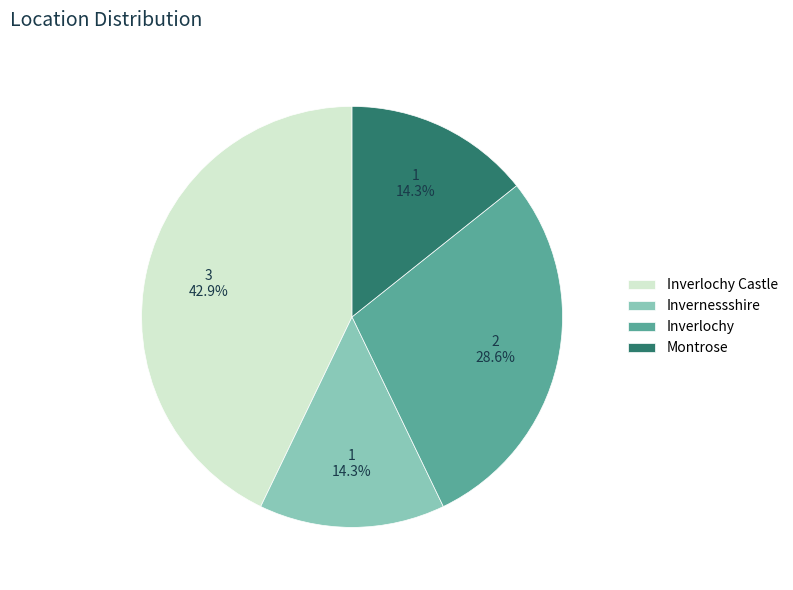

What is the largest slice in the pie chart?

Inverlochy Castle